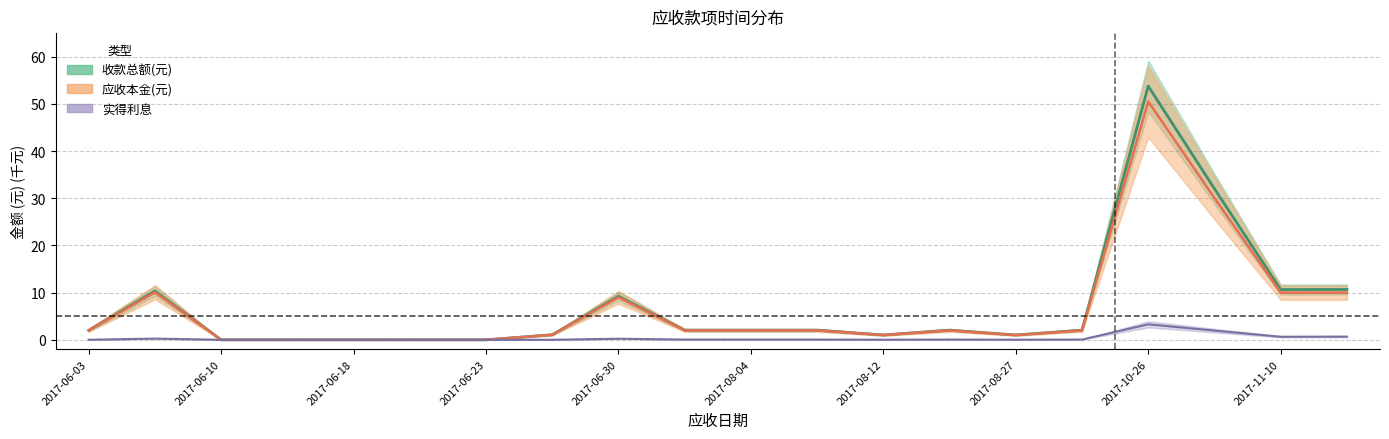

True or false: 应收本金(元) and 收款总额(元) intersect in this chart.

False